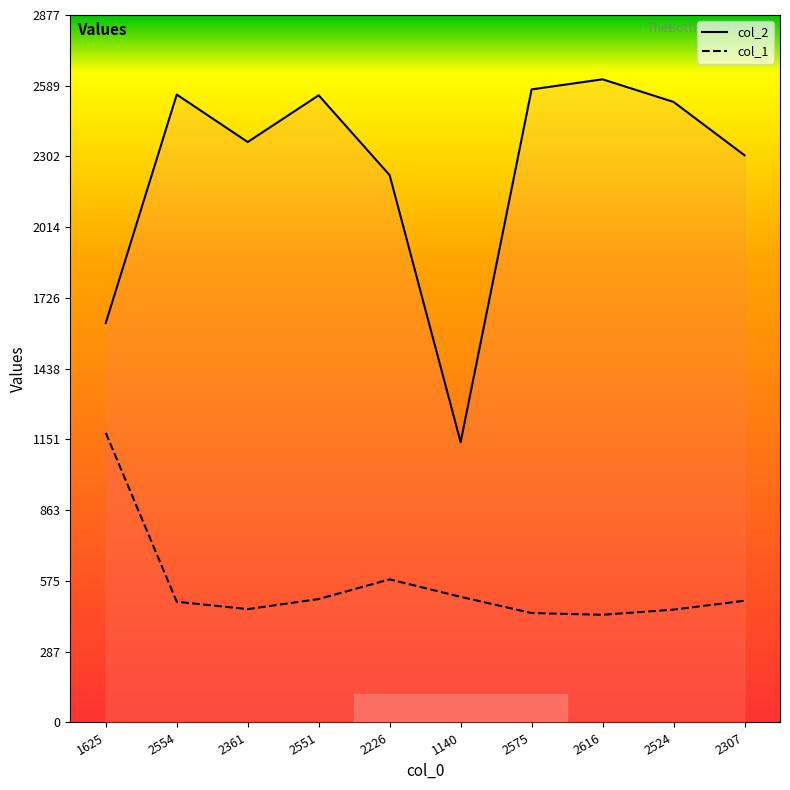

At how many categories does at least one series exceed 1615?

9